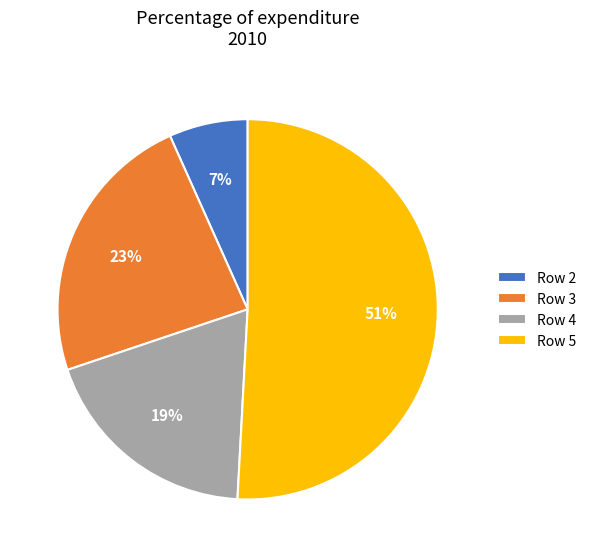

Is the sum of Row 3 and Row 4 greater than half?

No